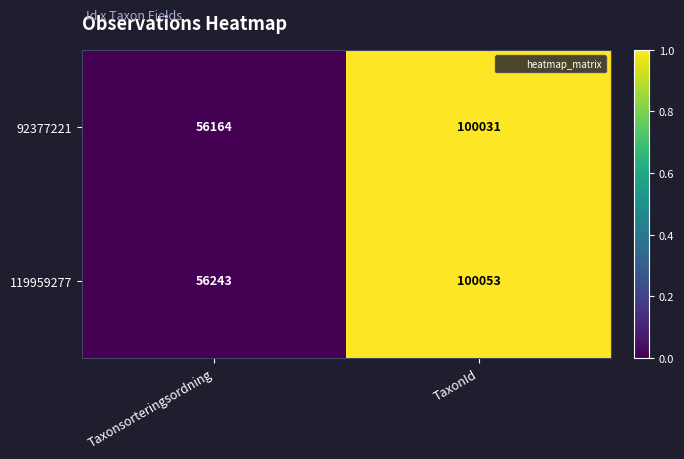

What is the sum of the 92377221 values at Taxonsorteringsordning and TaxonId?

156195